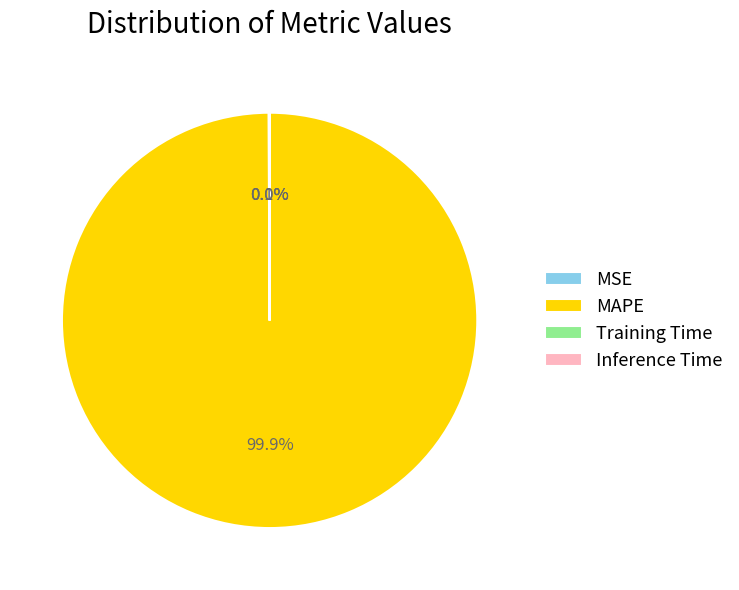

What is the majority slice?

MAPE